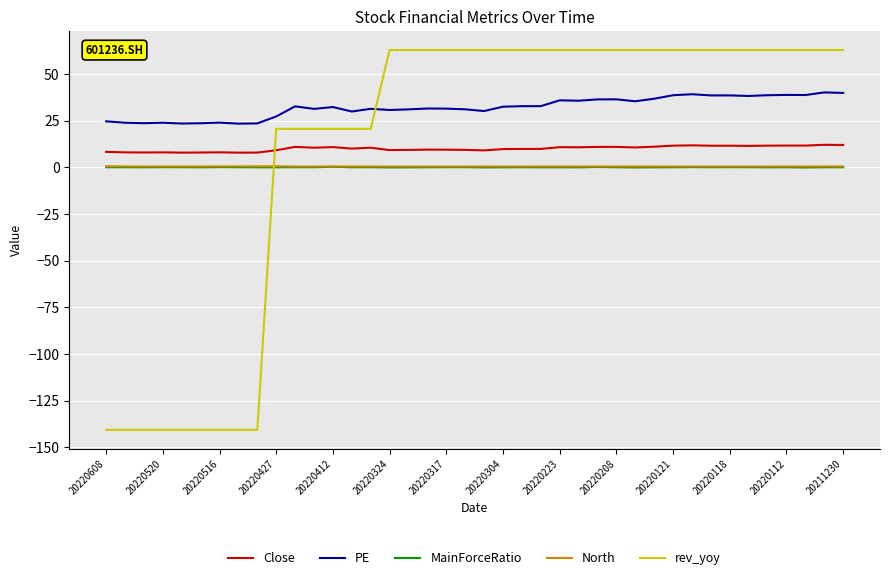

Which series has the largest total across all categories?

PE